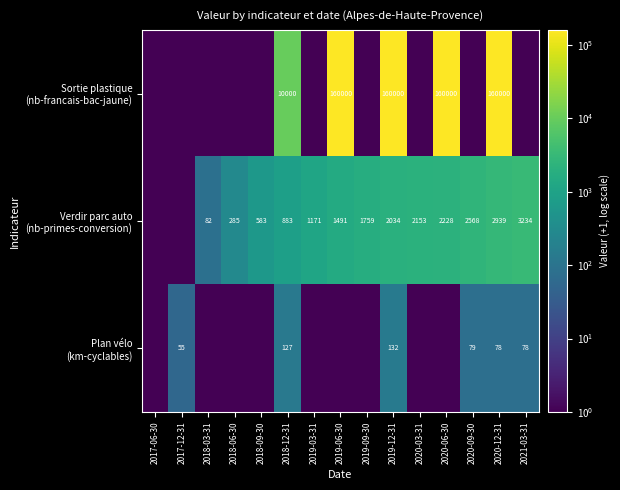

What is the spread (max minus min) of values at 2019-12-31?

159868